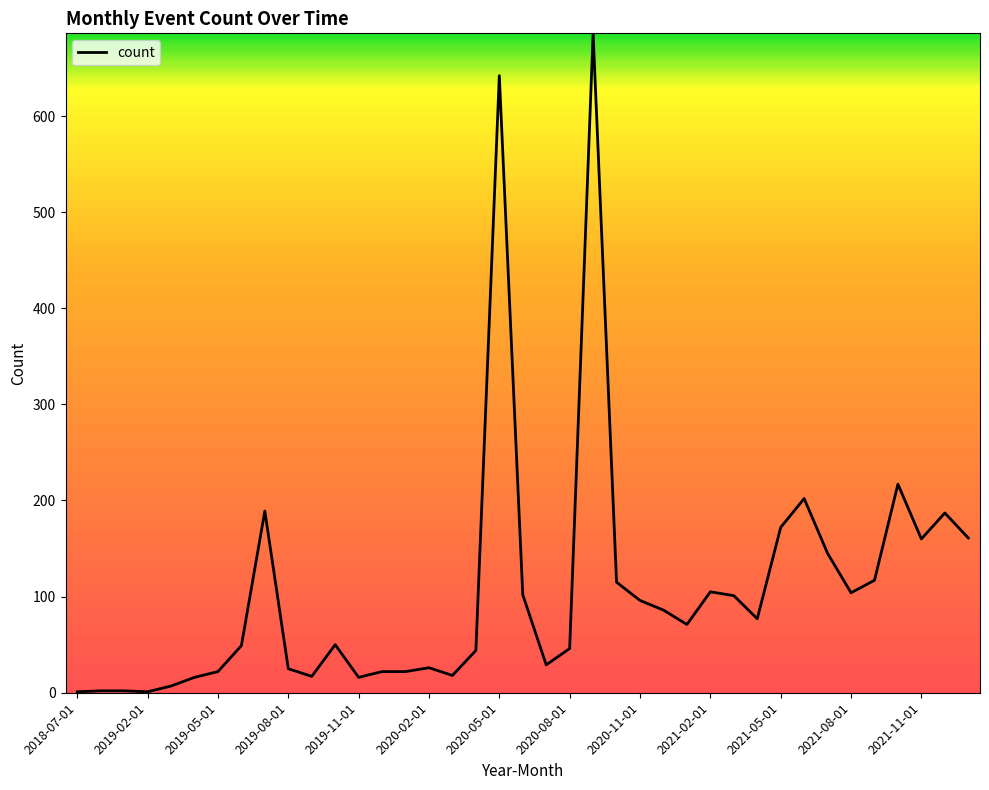

What is the difference between the maximum and minimum values?

685